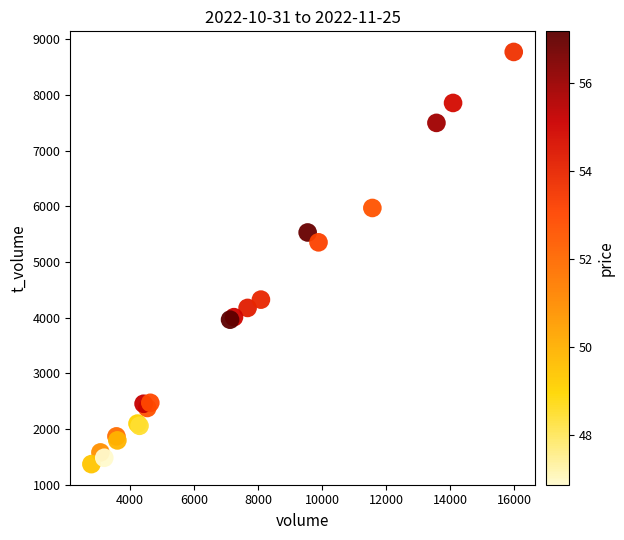

What Y value in the scatter plot is closest to 5070?

5352